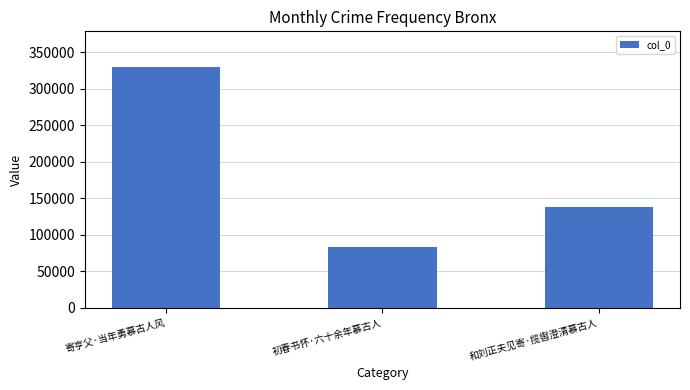

Where does the data first go above 138515?

寄亨父·当年勇慕古人风